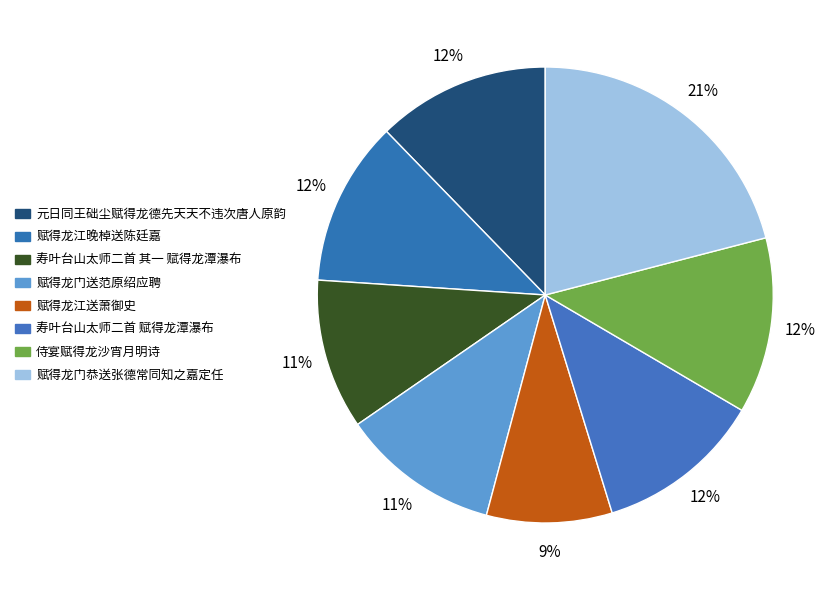

Is it true that 赋得龙门恭送张德常同知之嘉定任 is 21% of the pie?

True